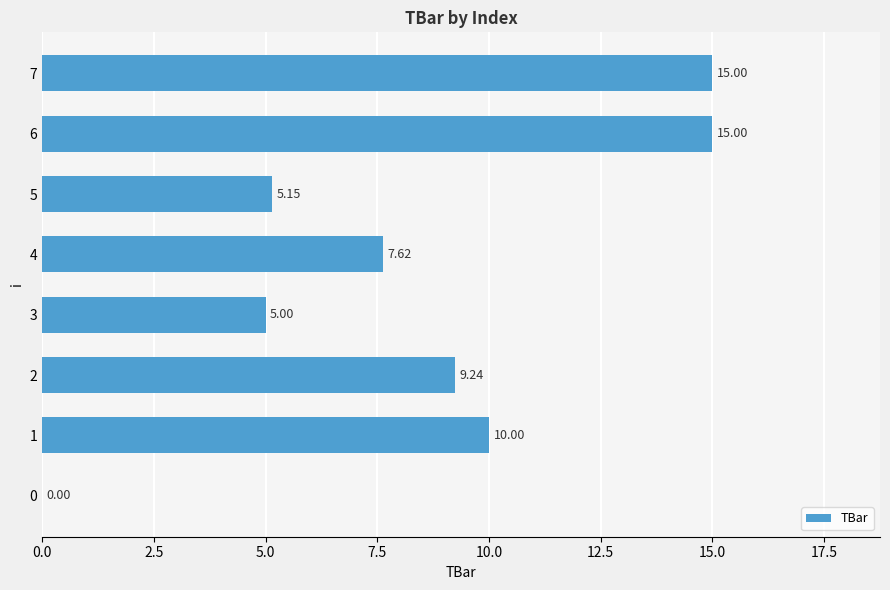

What is the change in value from 0 to 7?

+15.0